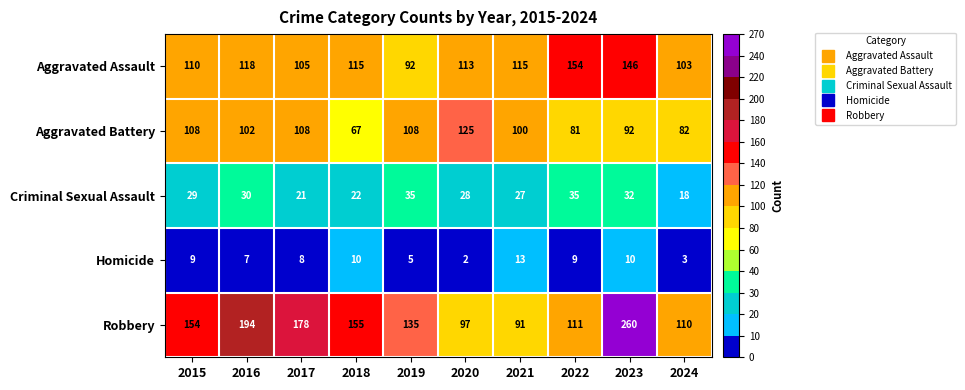

What is the greatest value displayed?

260